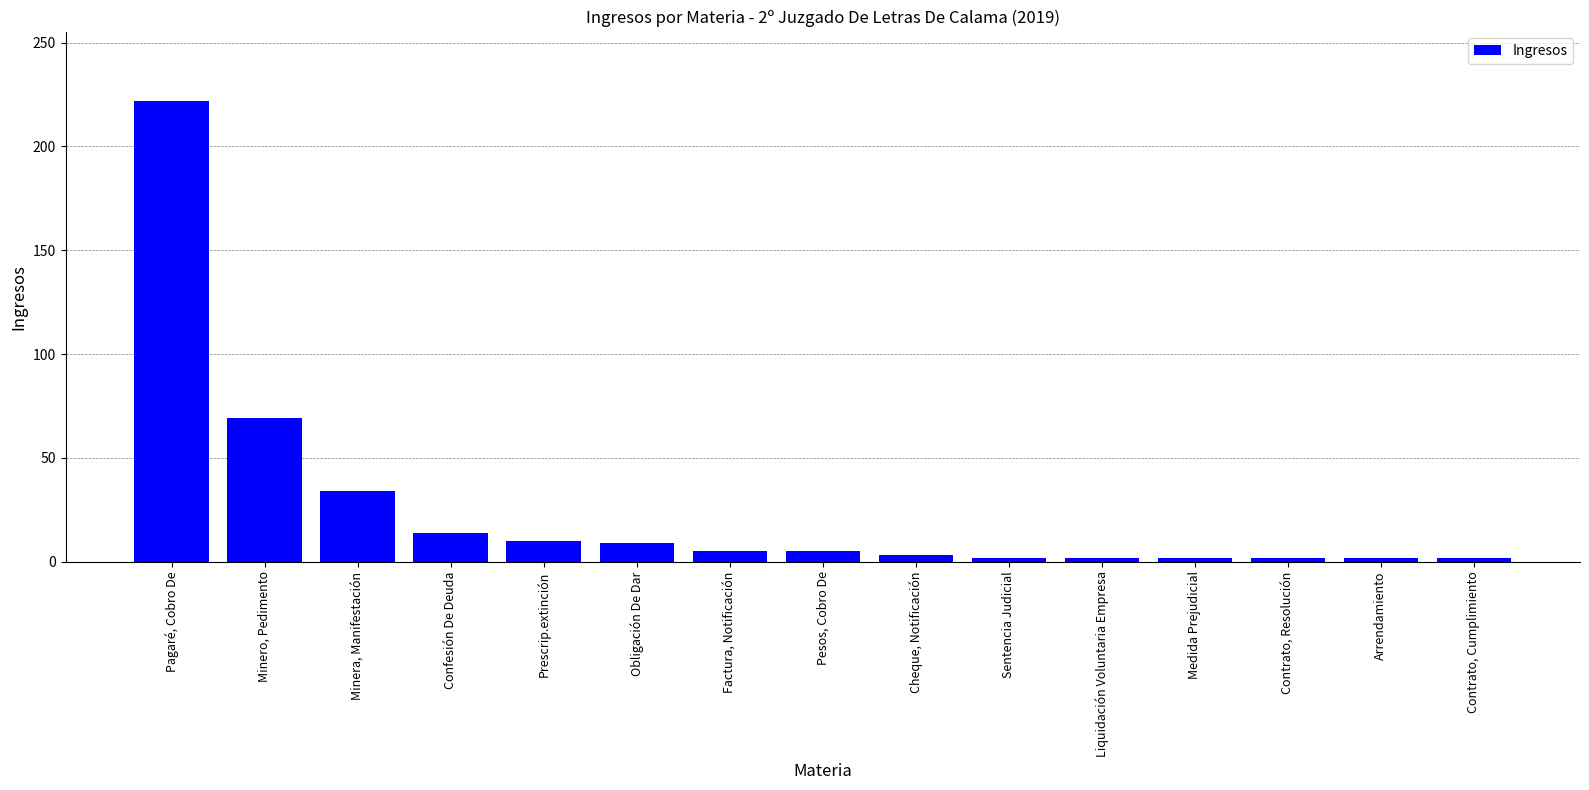

The value at Minera, Manifestación is 34. True or false?

True